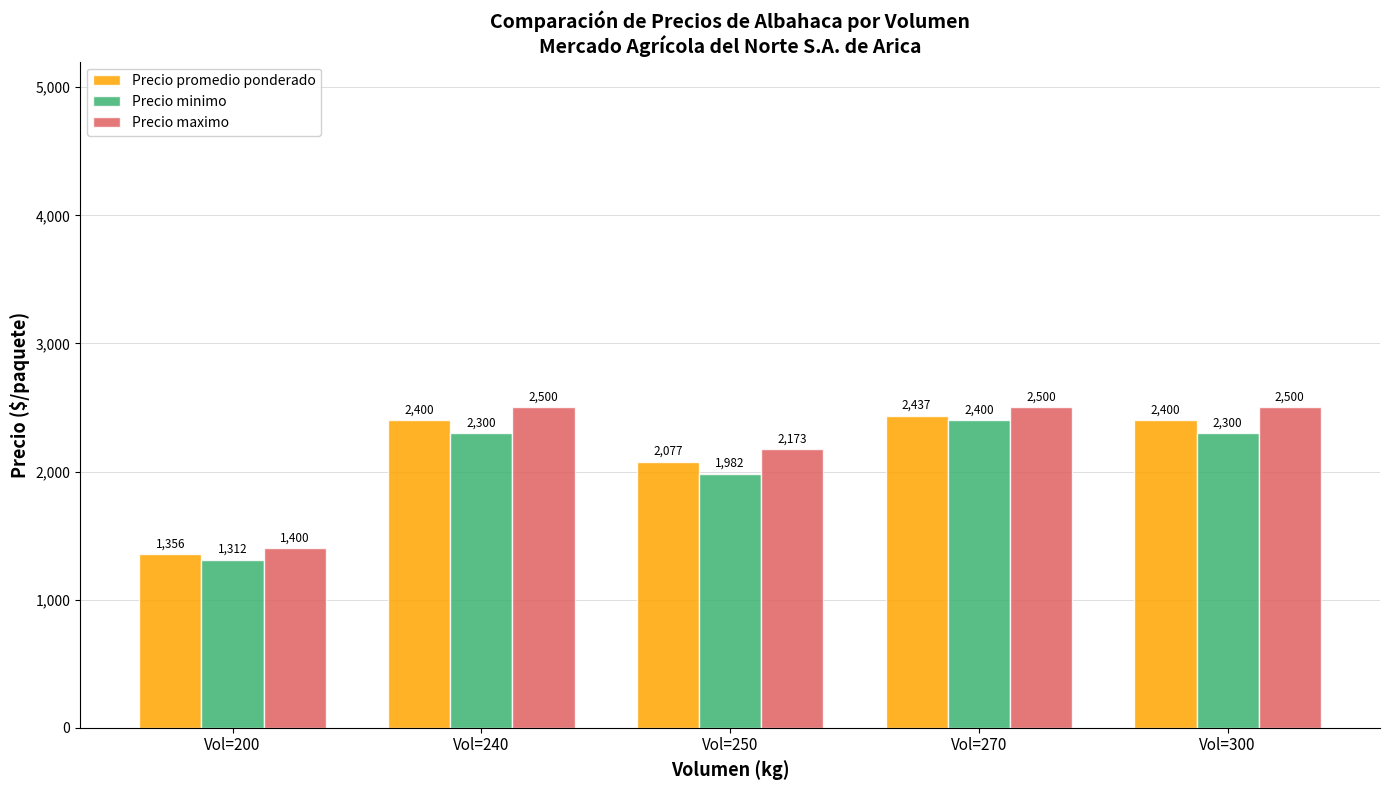

At Vol=200, list the series in order from smallest to largest.

Precio minimo, Precio promedio ponderado, Precio maximo